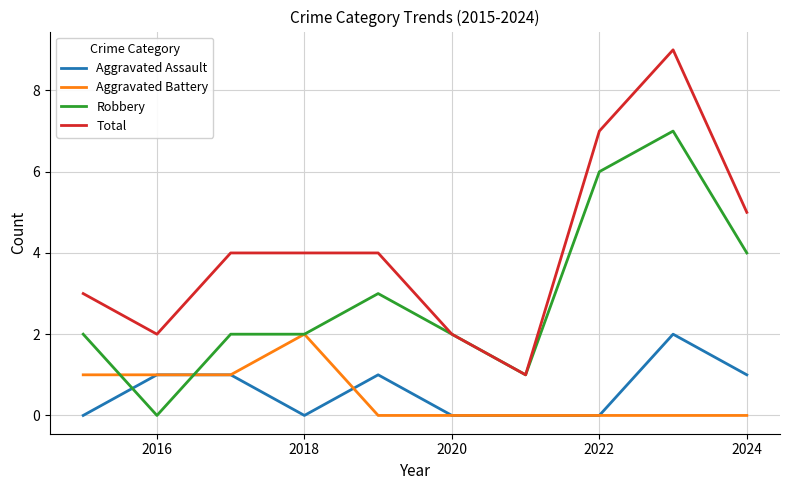

Which series has the largest range (max minus min)?

Total